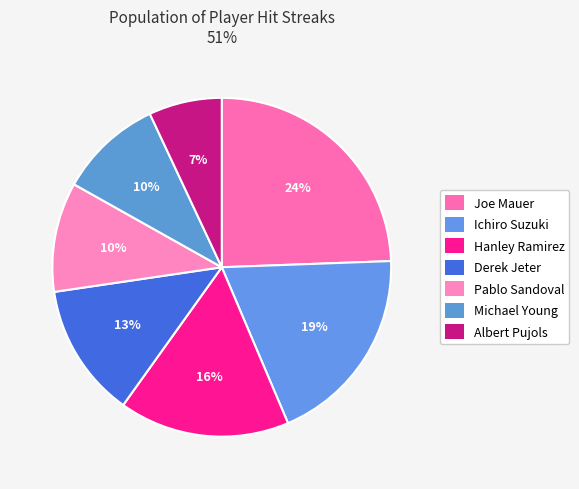

Which has a higher value, Pablo Sandoval or Joe Mauer?

Joe Mauer